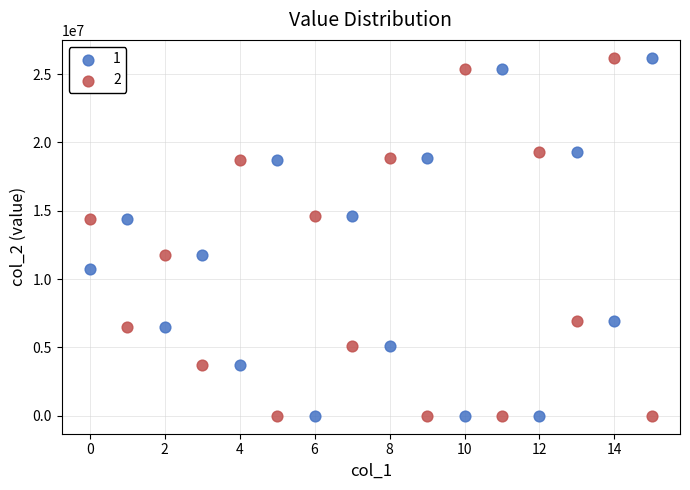

Across all data points, what is the range of Y values (max minus min)?

26188168.7